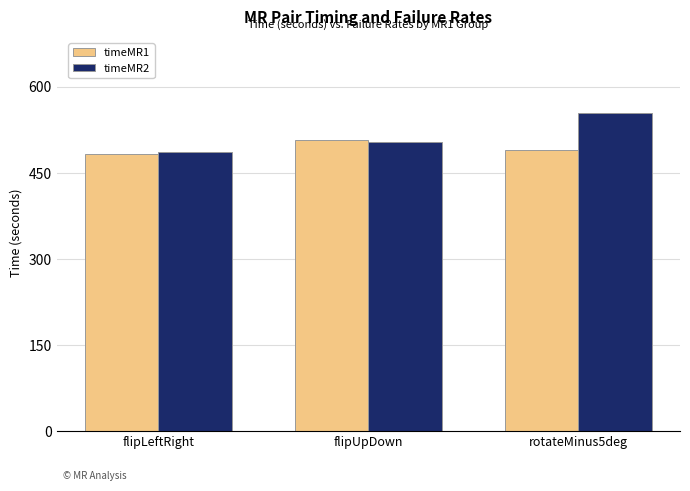

What is the difference between the maximum and minimum values in the timeMR2 series?

66.5